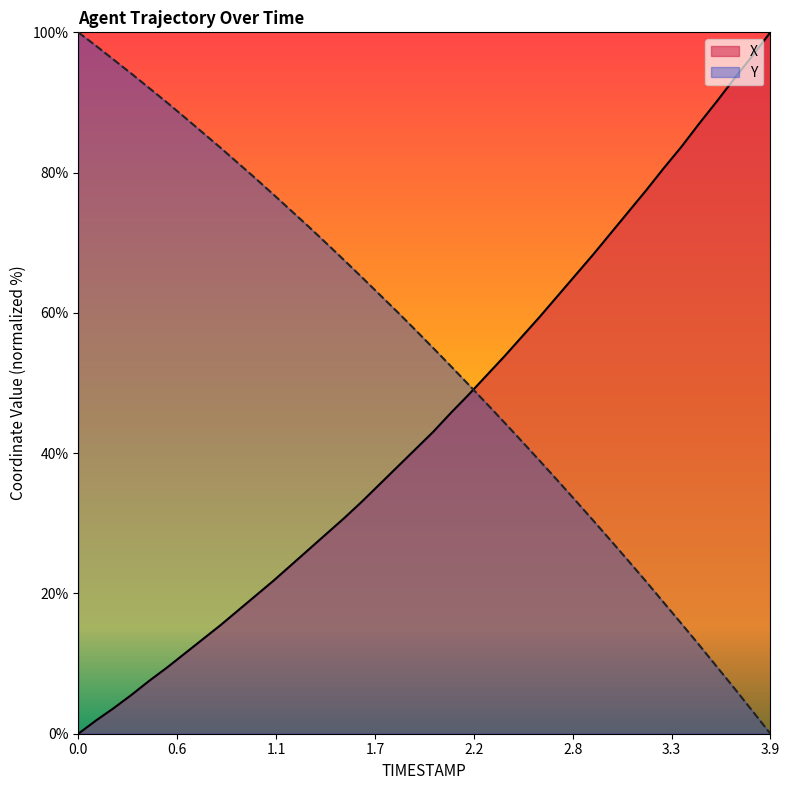

How many distinct data groups are displayed?

2